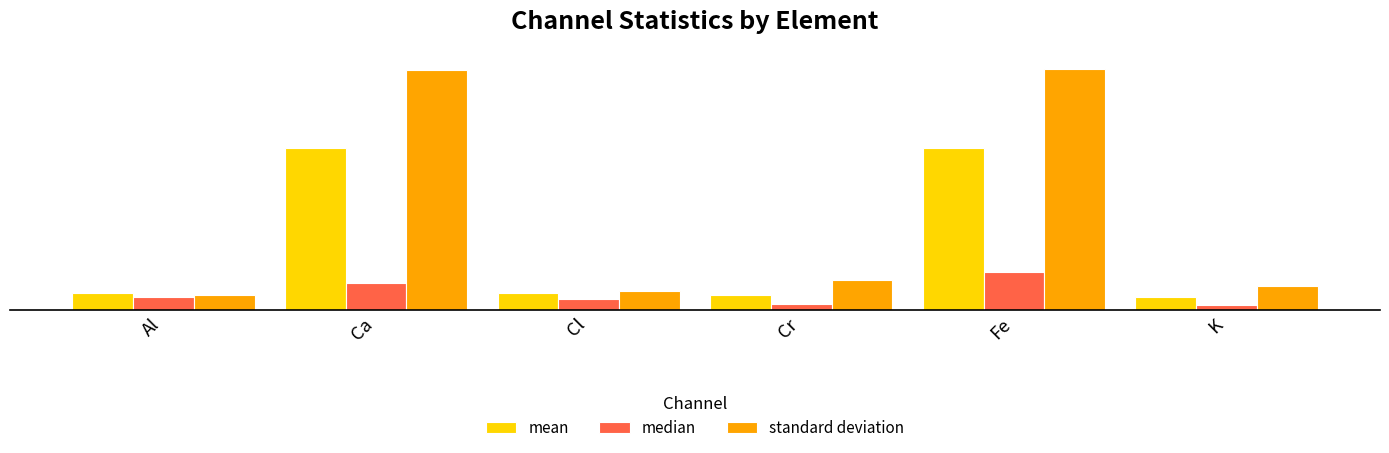

What is the label of the 6th bar from the left?

K